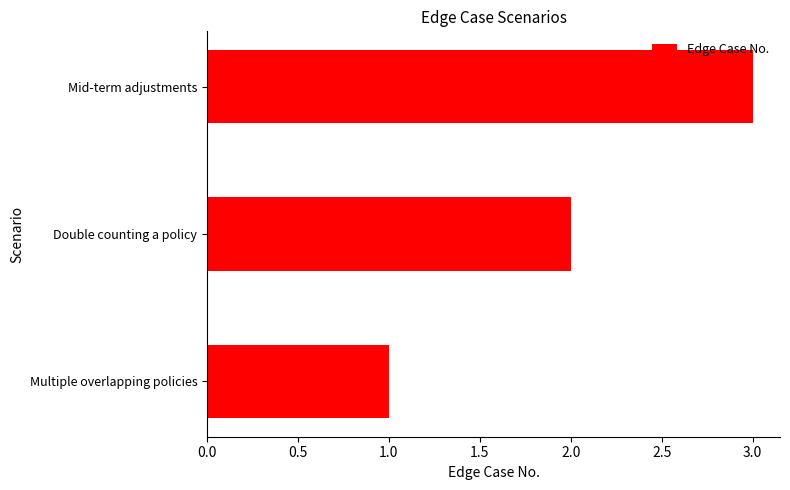

Are the bars horizontal?

Yes